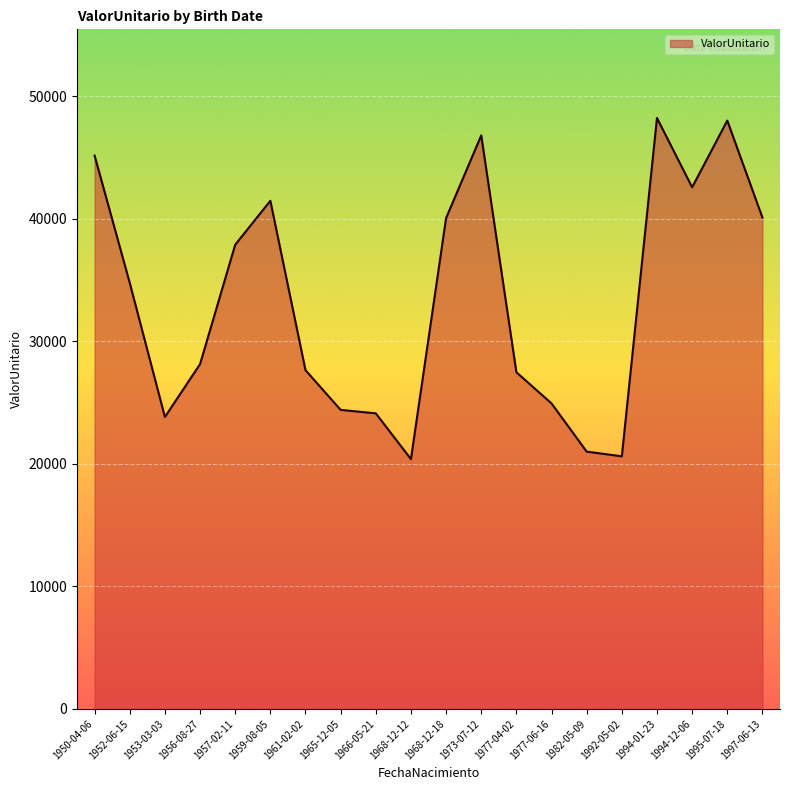

How many categories are shown in the chart?

20